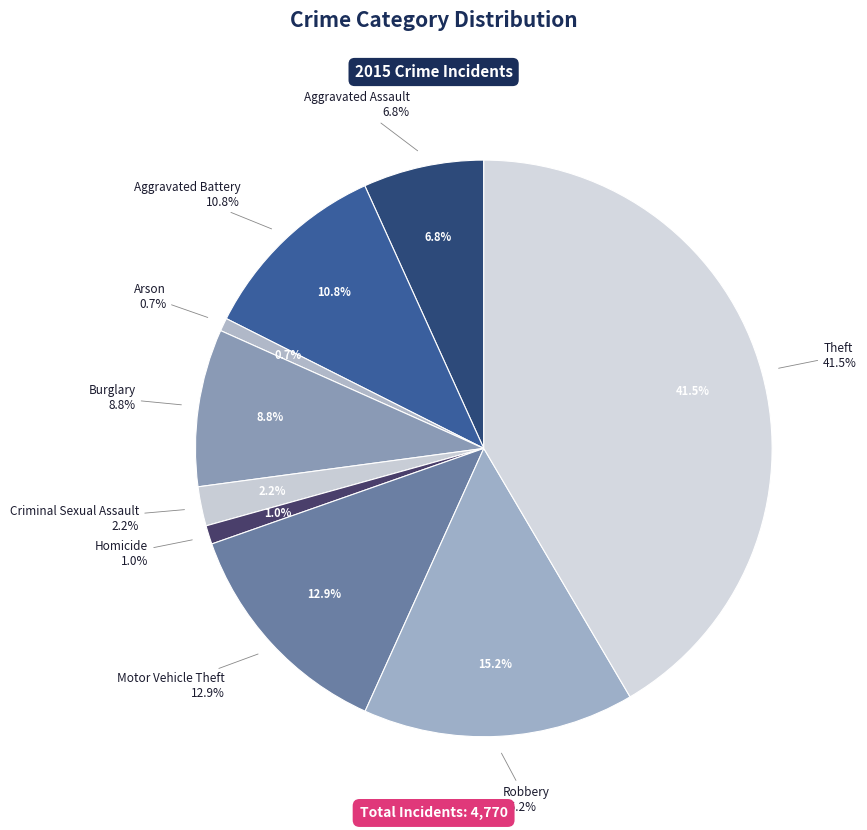

To the nearest percent, what is the difference between the Aggravated Assault and Robbery slice percentages?

8%